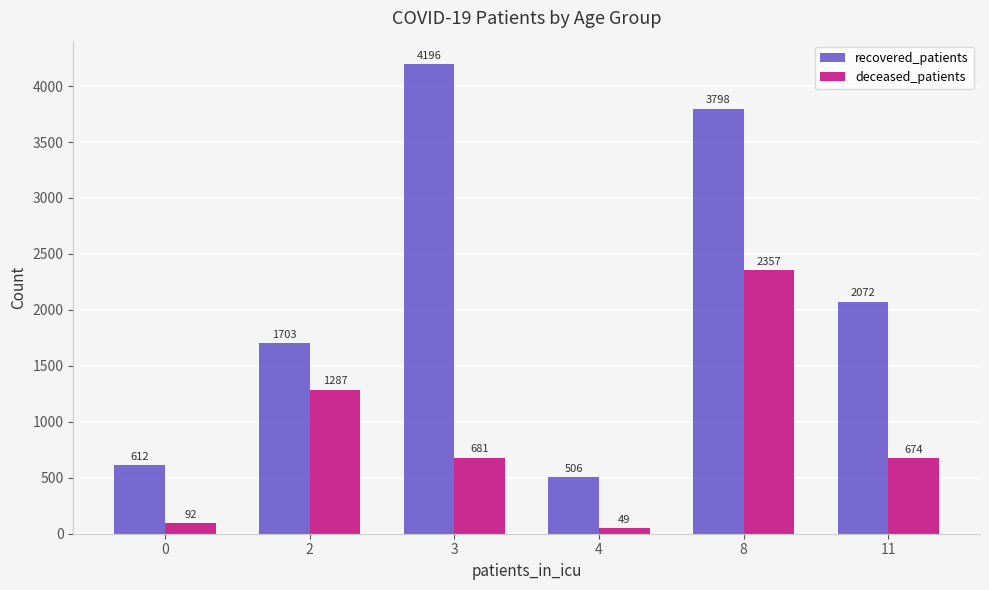

Read the recovered_patients value at 3, to the nearest 100.

4200